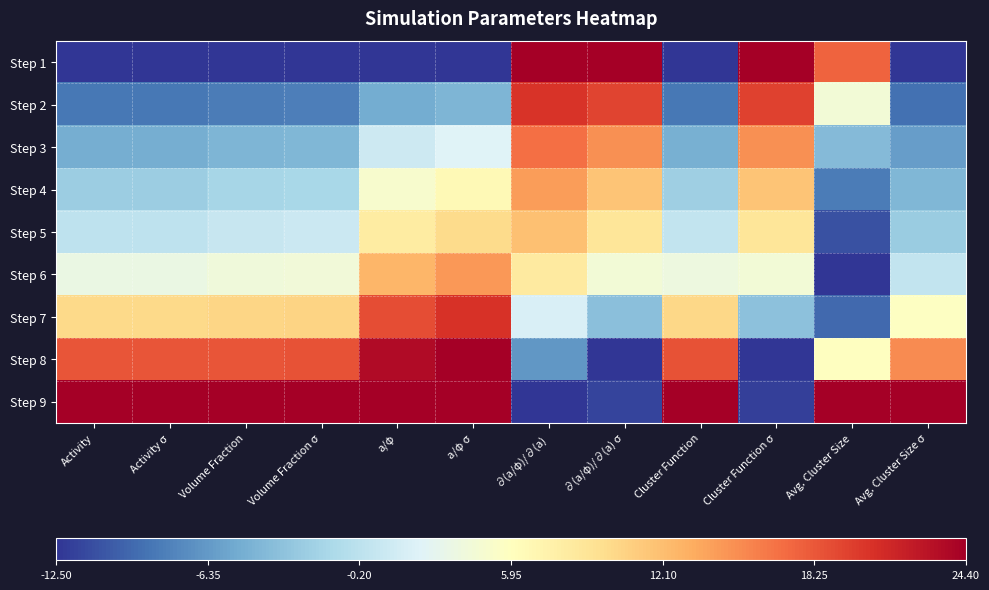

What is the maximum value shown in the chart?

24.4